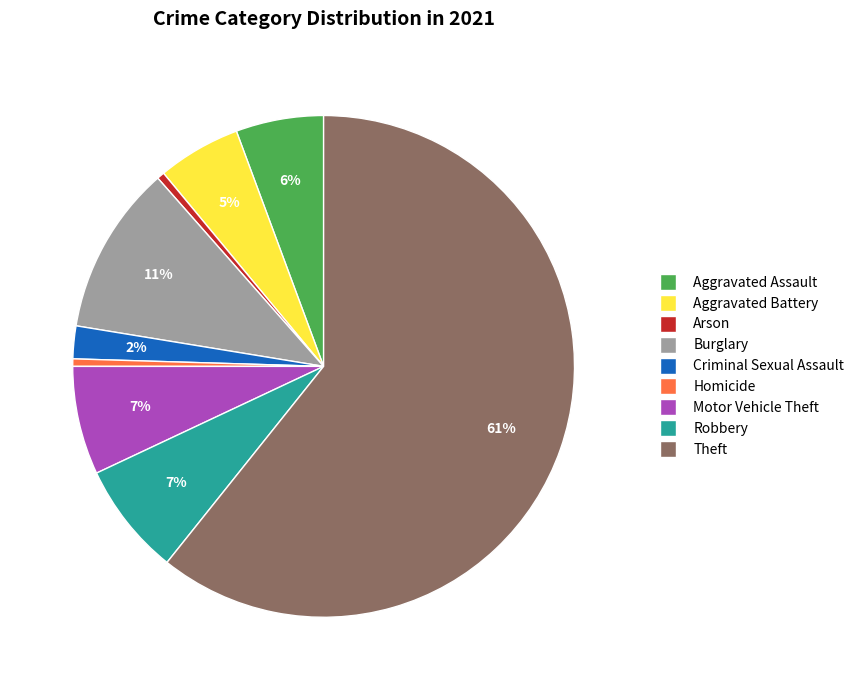

How many segments does this pie chart have?

9